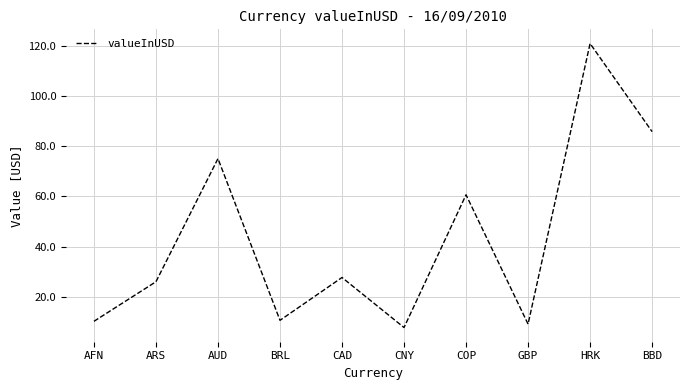

What is the change in value from AFN to ARS?

+15.8